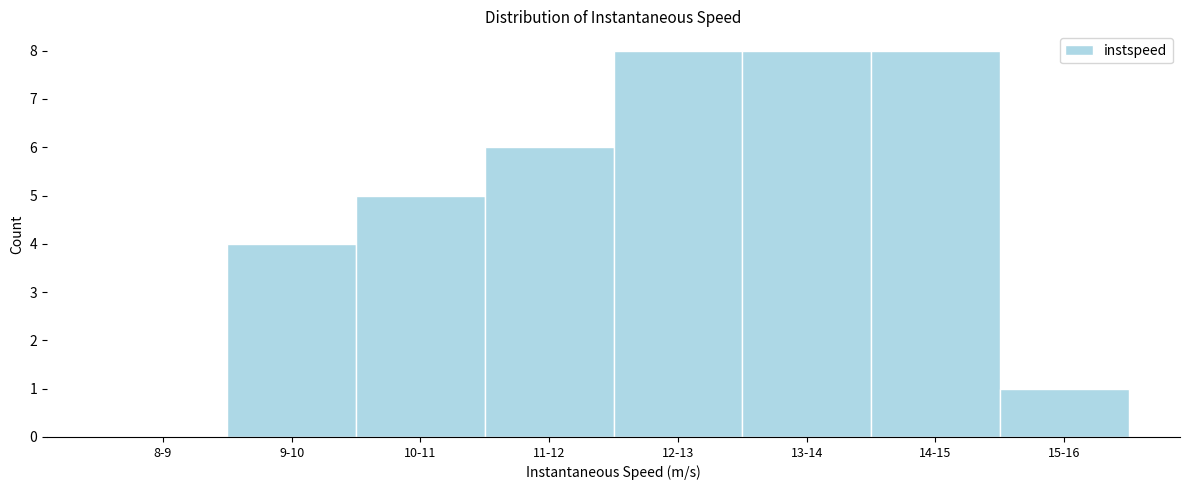

Reading left to right, transcribe all the data shown in this chart.

8-9=0	9-10=4	10-11=5	11-12=6	12-13=8	13-14=8	14-15=8	15-16=1